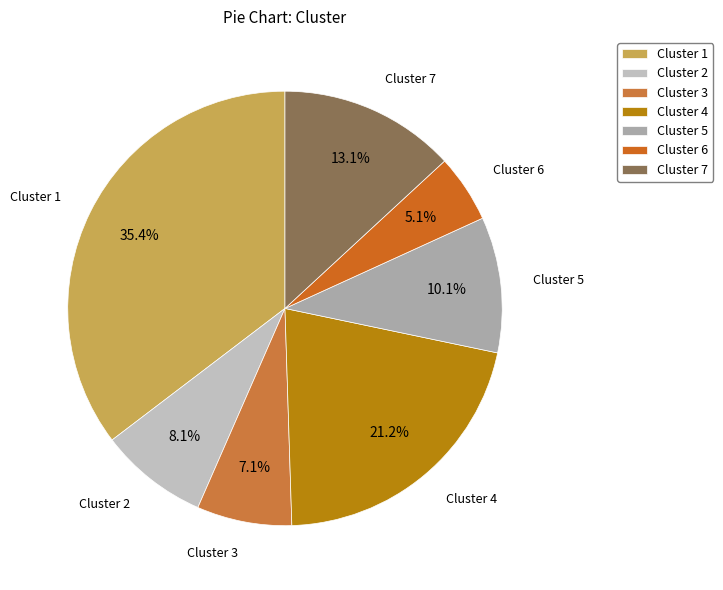

Count the number of slices in the pie.

7